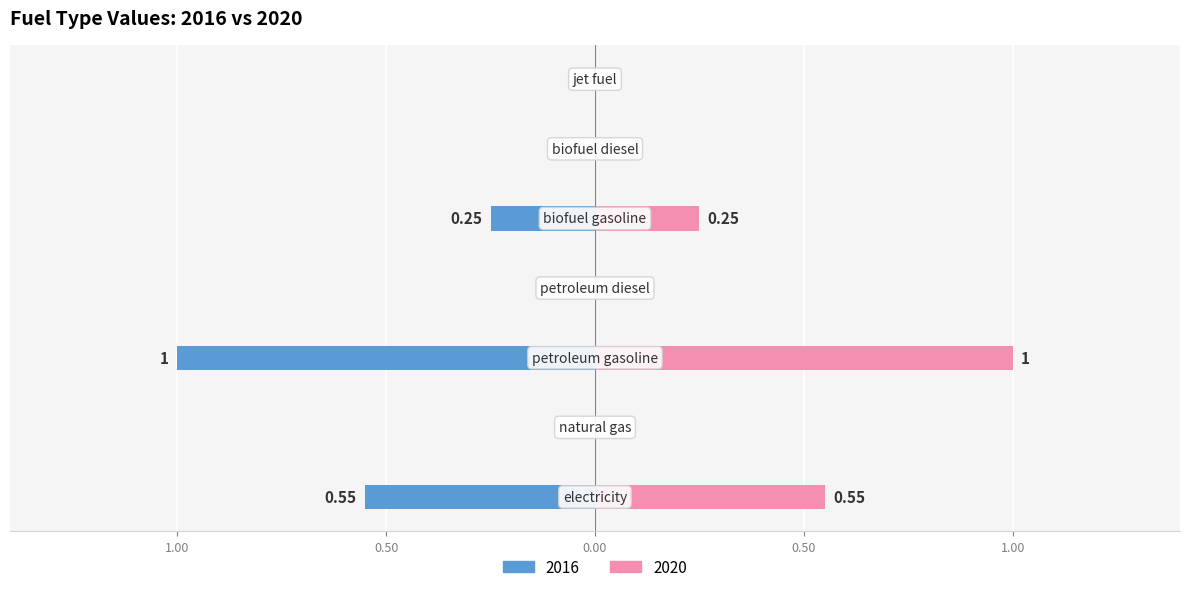

The 2020 series shows -0.5 at petroleum diesel. True or false?

False